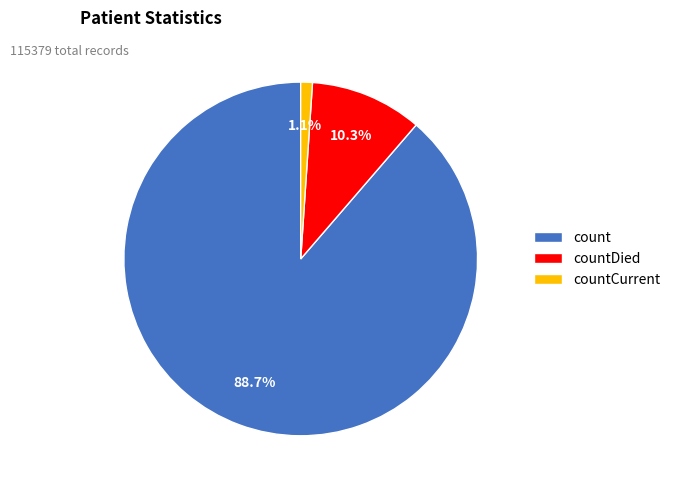

Between countCurrent and countDied, which is larger?

countDied